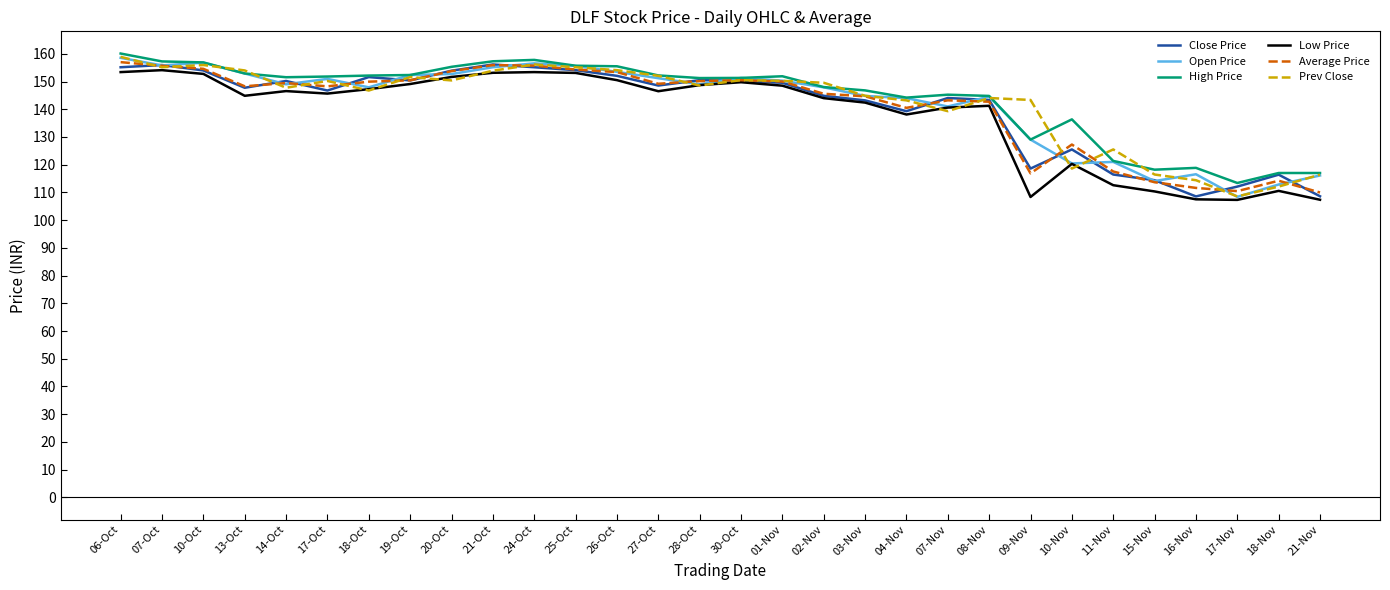

What is the total value across all series at 17-Nov?

660.2